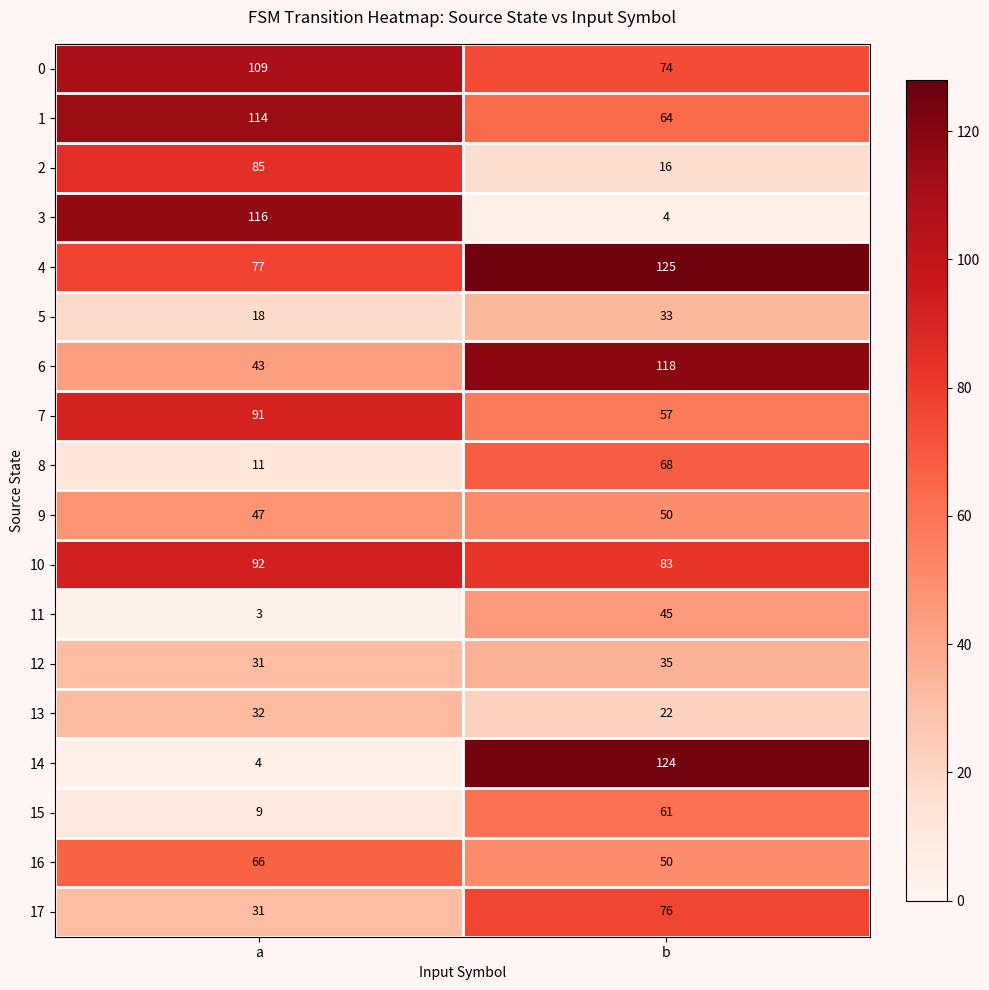

Between a and b, which series saw the biggest shift?

14